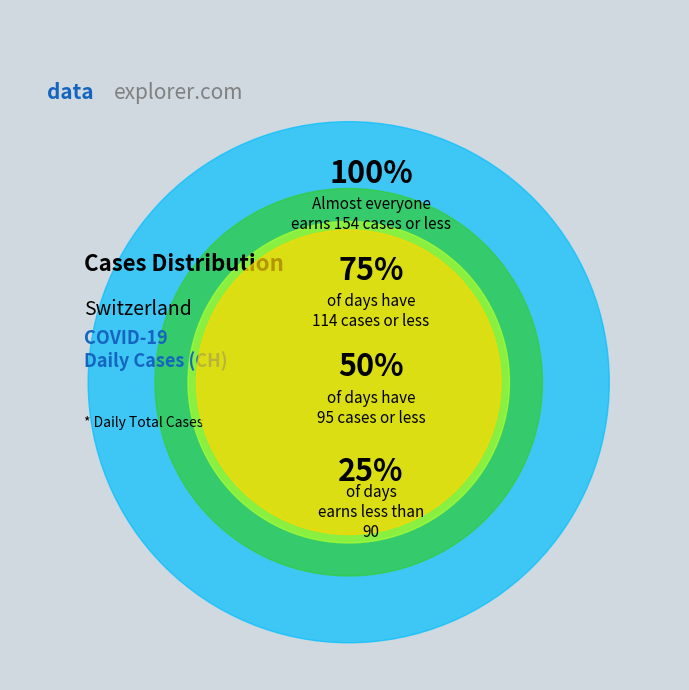

The 2020-06-02 slice represents 1% of the pie. True or false?

False